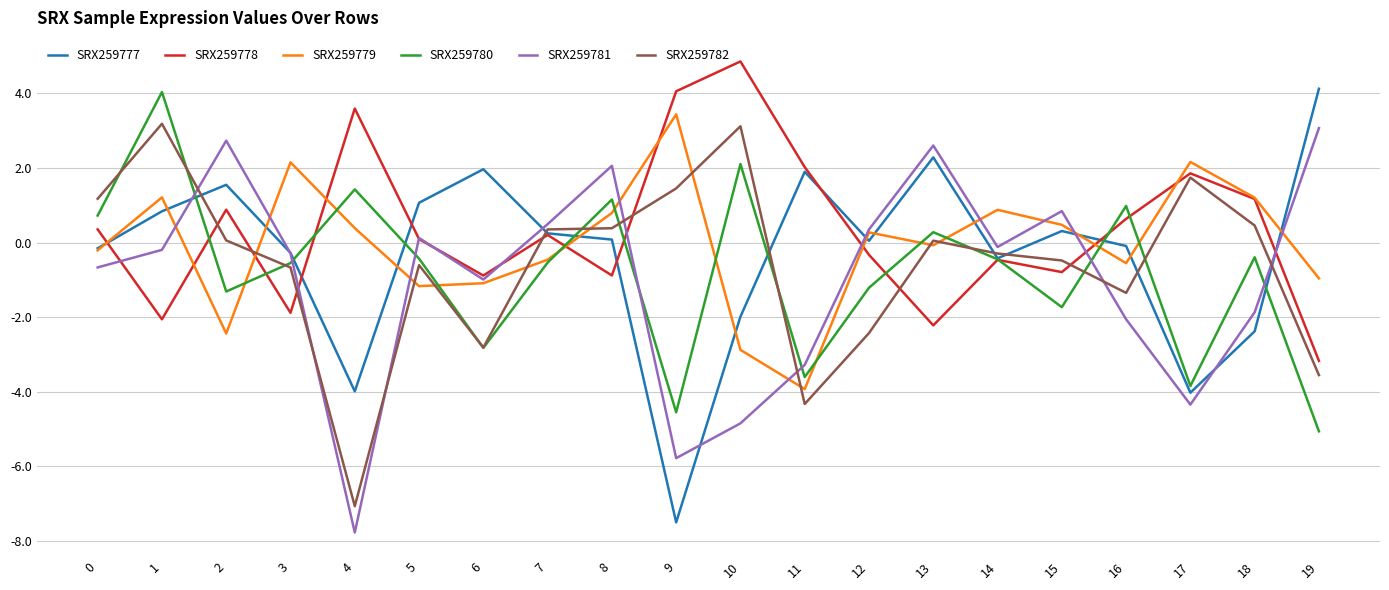

Is the value of SRX259778 at 11 greater than the value of SRX259781 at 7?

Yes